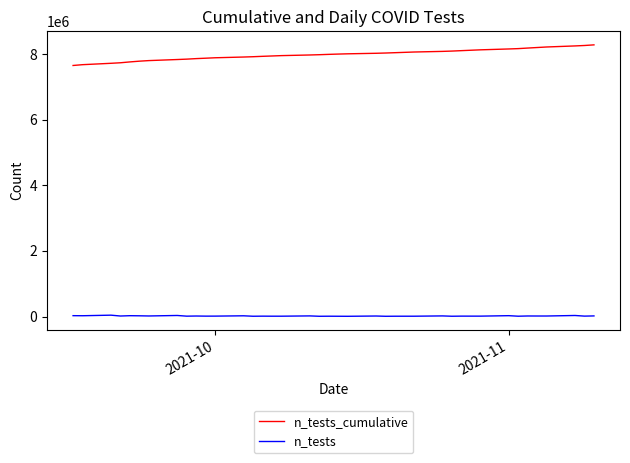

List the series in order of their overall mean, highest first.

n_tests_cumulative, n_tests